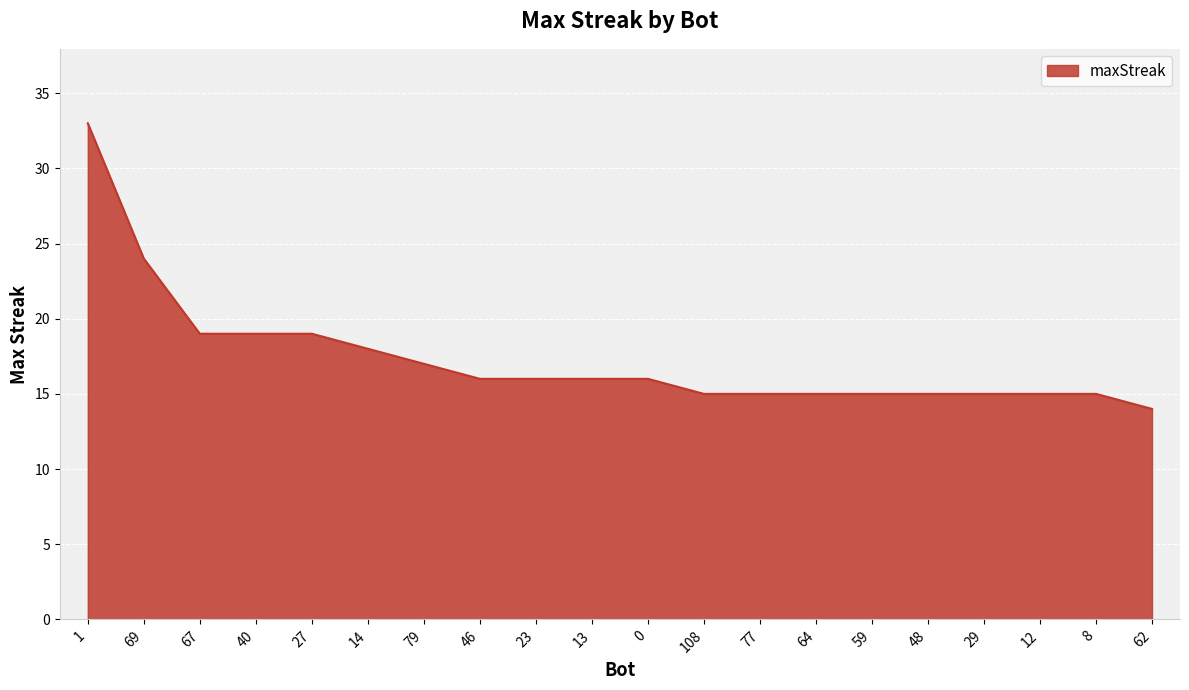

What is the change in value from 27 to 8?

-4